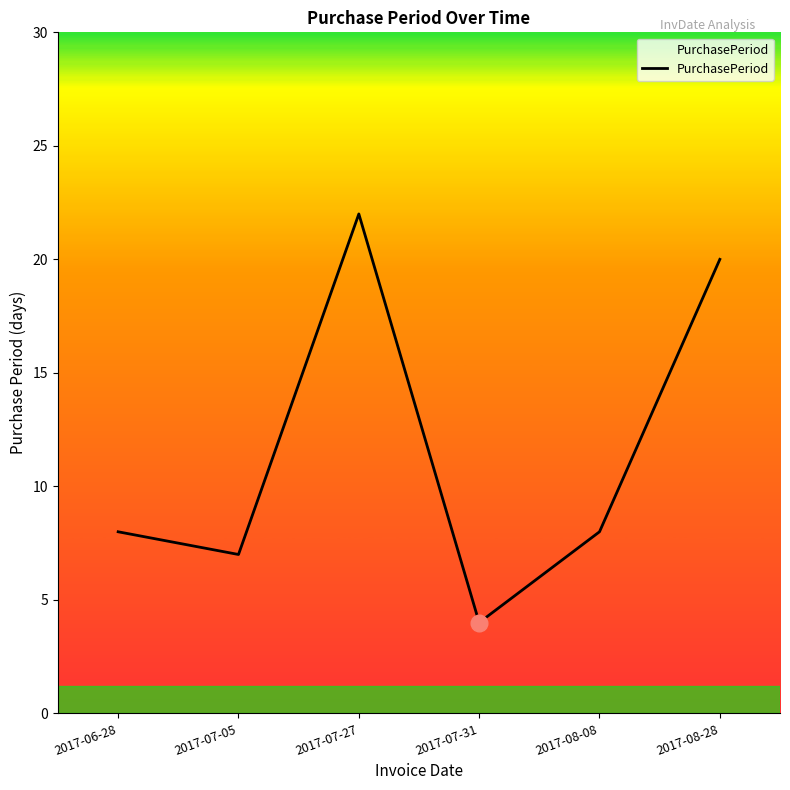

Which label corresponds to the largest value in the chart?

2017-07-27